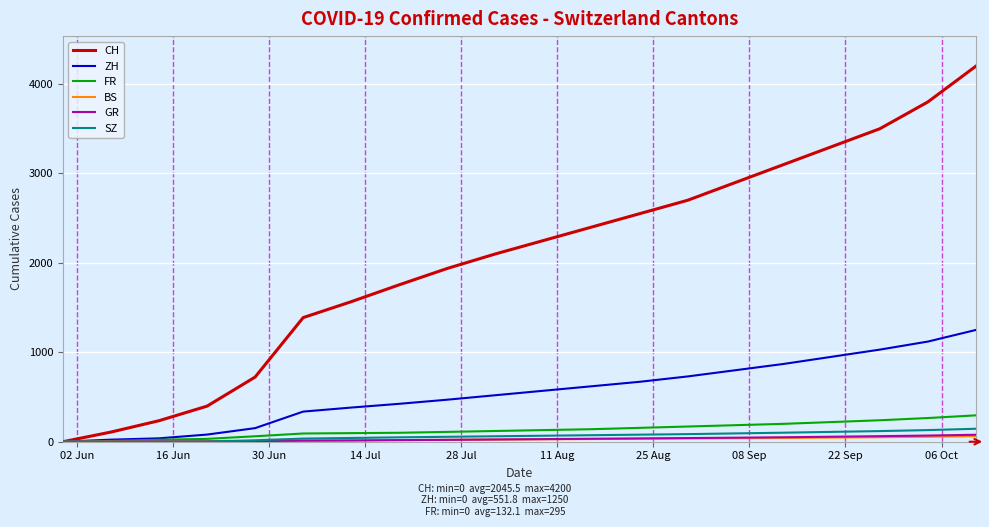

What is the greatest value displayed?

4200